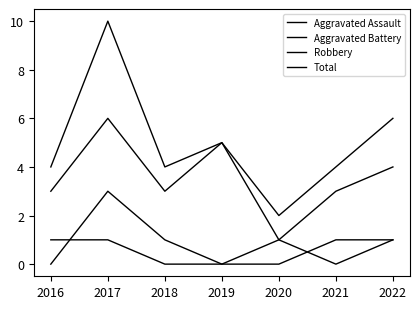

Is this an area chart (filled region under the line)?

No